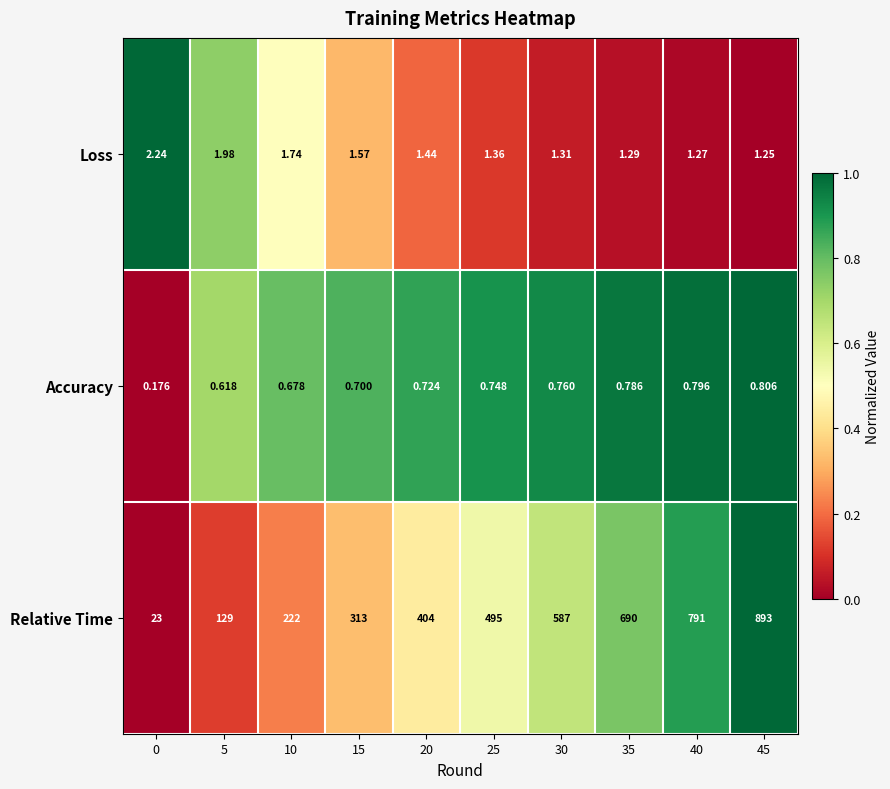

Count the number of data series in this chart.

3